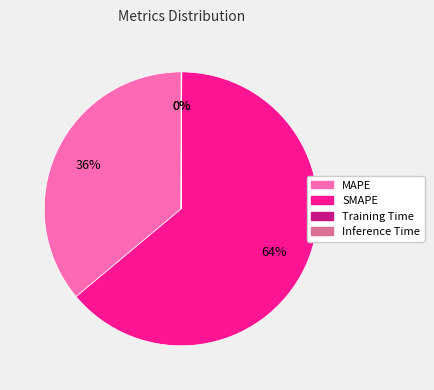

To the nearest percent, what portion does MAPE represent?

36%